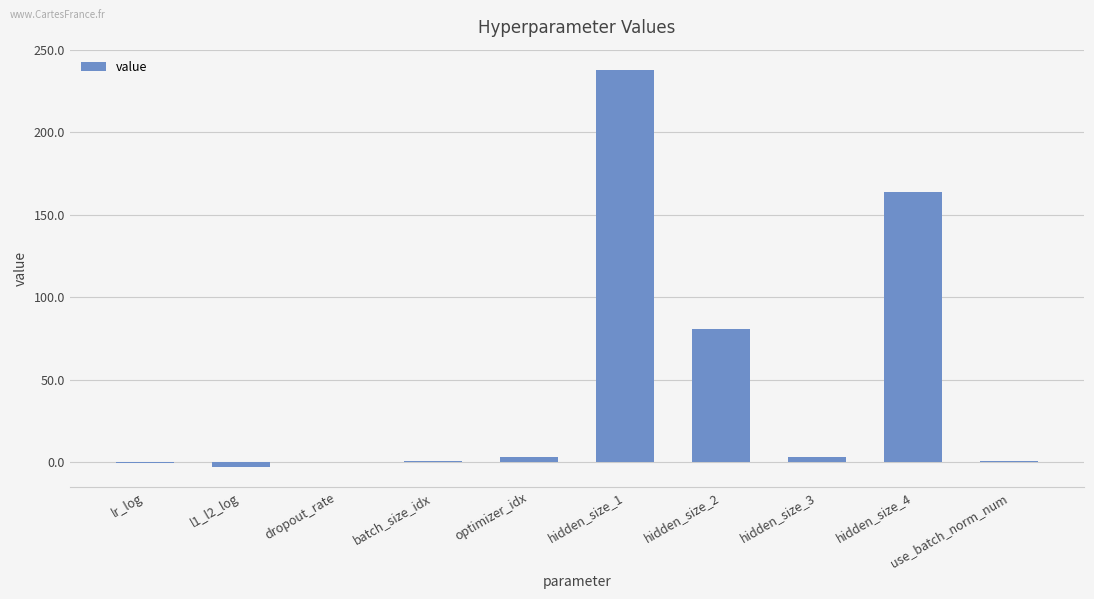

The value at optimizer_idx is 3.0. True or false?

True